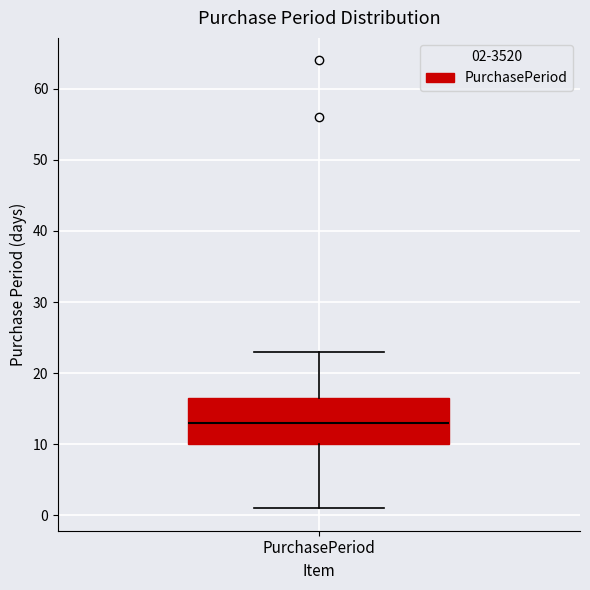

Where is the lower edge of the box for PurchasePeriod on the y-axis? The values are not printed on the chart, so give them approximately, as read against the axis.

10